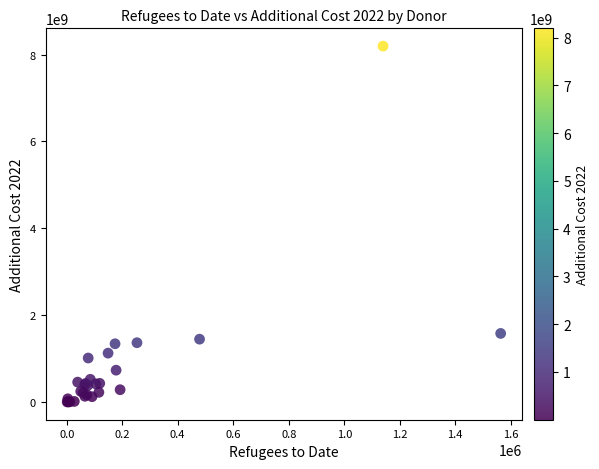

What Y value in the scatter plot is closest to 4098009486?

1577936519.3